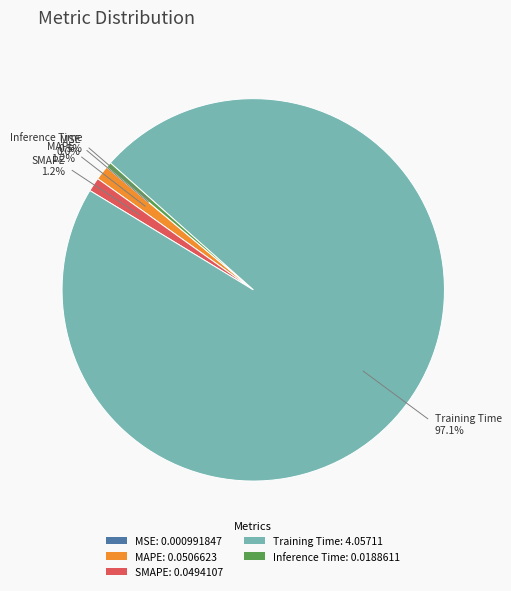

Combined, what portion of the pie is Inference Time: 0.0188611 and Training Time: 4.05711?

97.6%